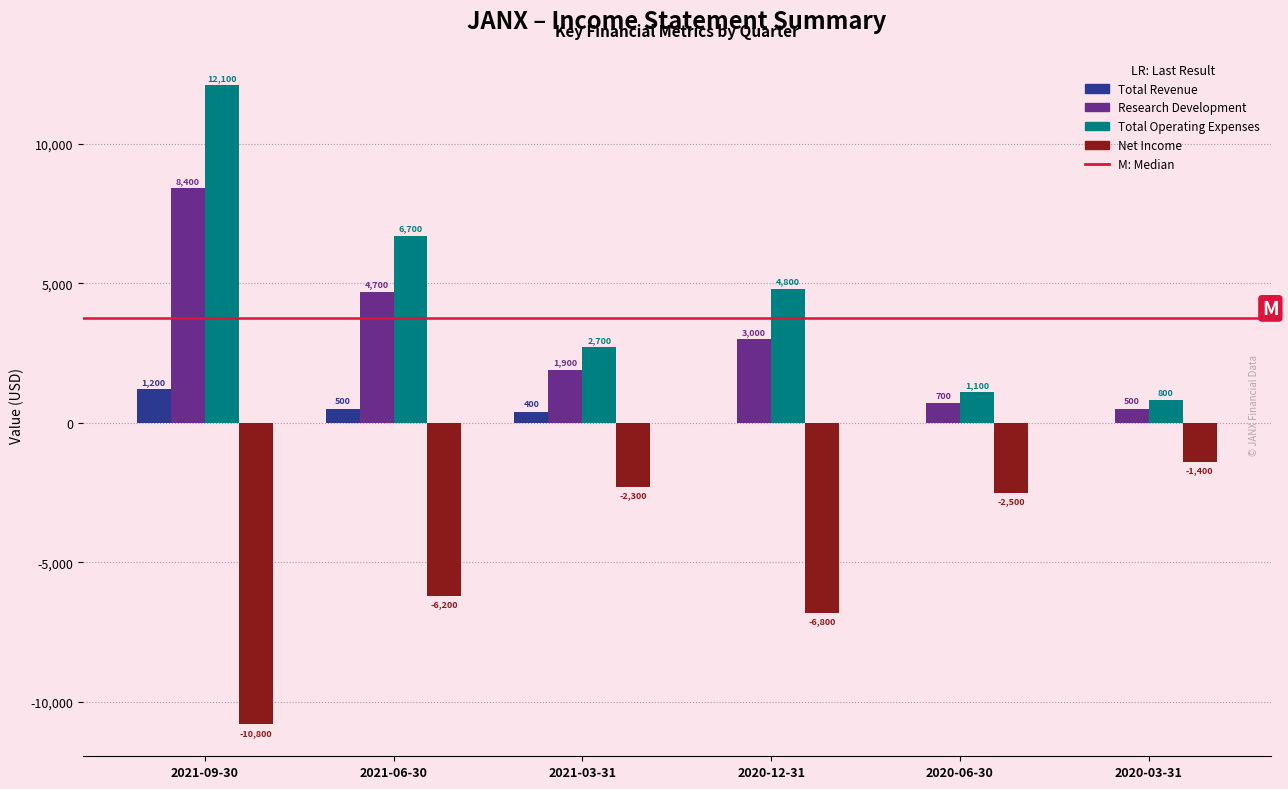

Reading left to right, extract all data points from this chart.

Total Revenue: 2021-09-30=1200	2021-06-30=500	2021-03-31=400	2020-12-31=0	2020-06-30=0	2020-03-31=0
Research Development: 2021-09-30=8400	2021-06-30=4700	2021-03-31=1900	2020-12-31=3000	2020-06-30=700	2020-03-31=500
Total Operating Expenses: 2021-09-30=12100	2021-06-30=6700	2021-03-31=2700	2020-12-31=4800	2020-06-30=1100	2020-03-31=800
Net Income: 2021-09-30=-10800	2021-06-30=-6200	2021-03-31=-2300	2020-12-31=-6800	2020-06-30=-2500	2020-03-31=-1400